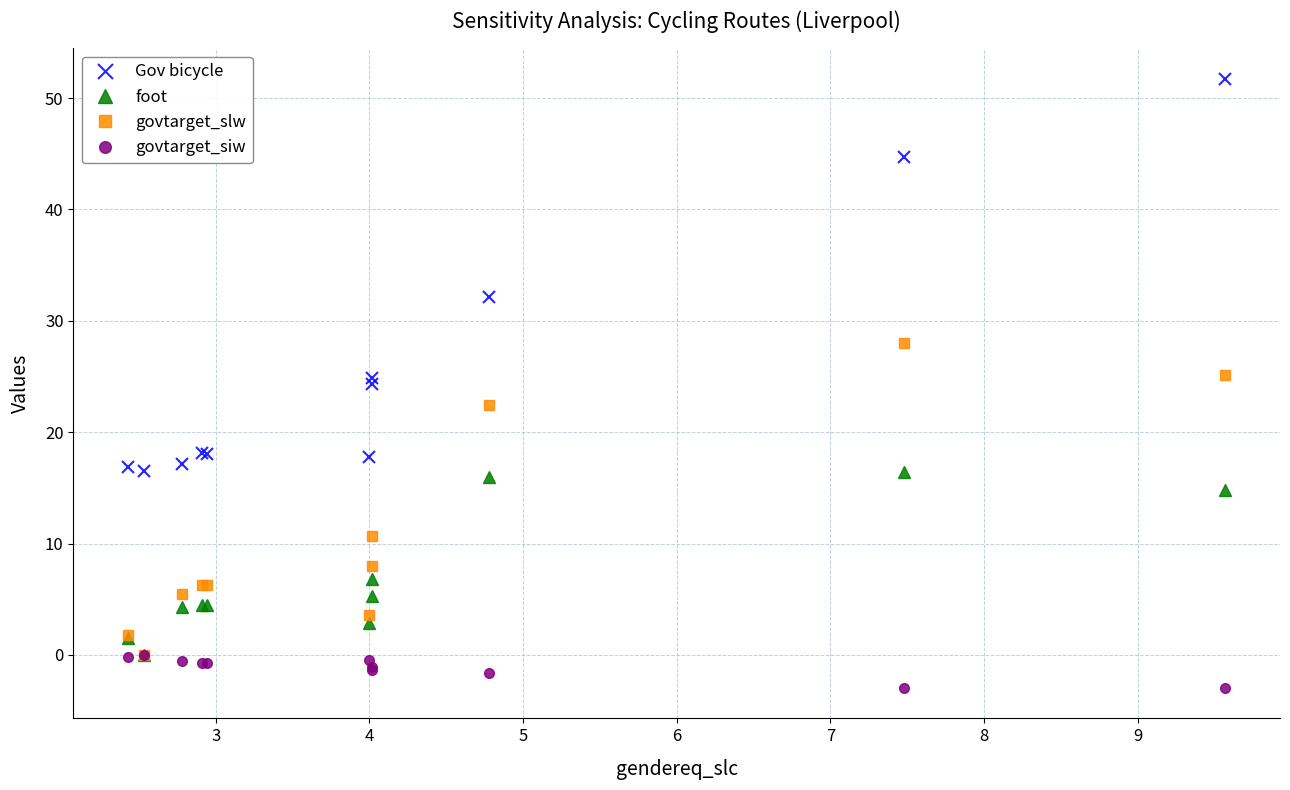

True or false: govtarget_siw and foot cross at least once.

False